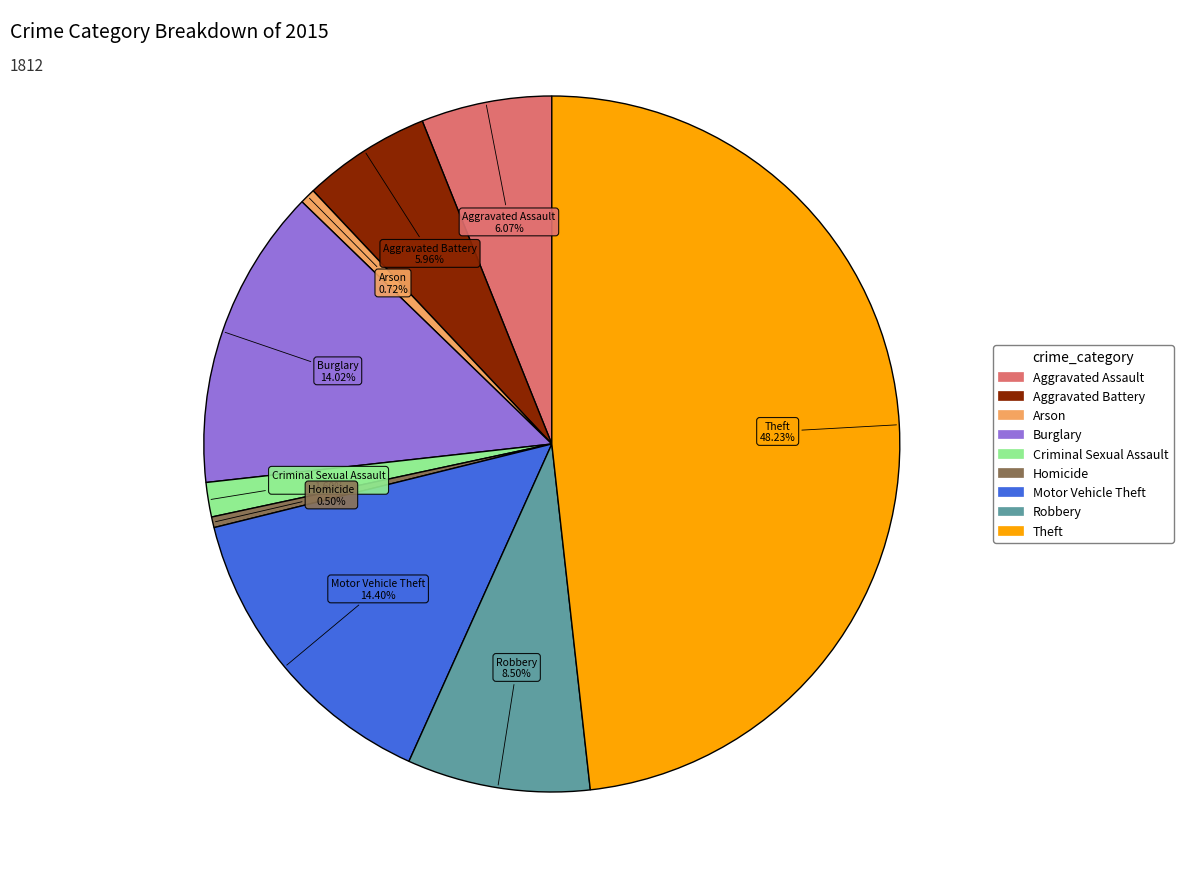

Count the number of slices in the pie.

9